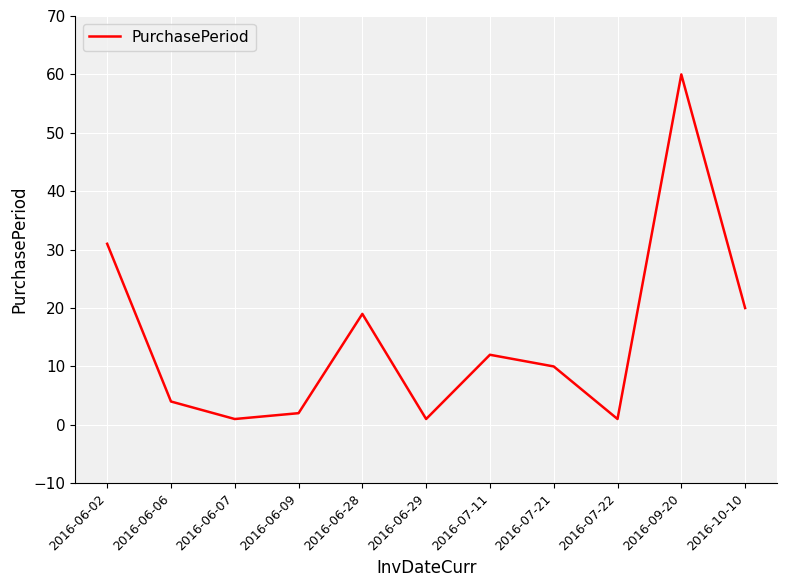

Reading left to right, list all the values displayed in this chart.

31	4	1	2	19	1	12	10	1	60	20